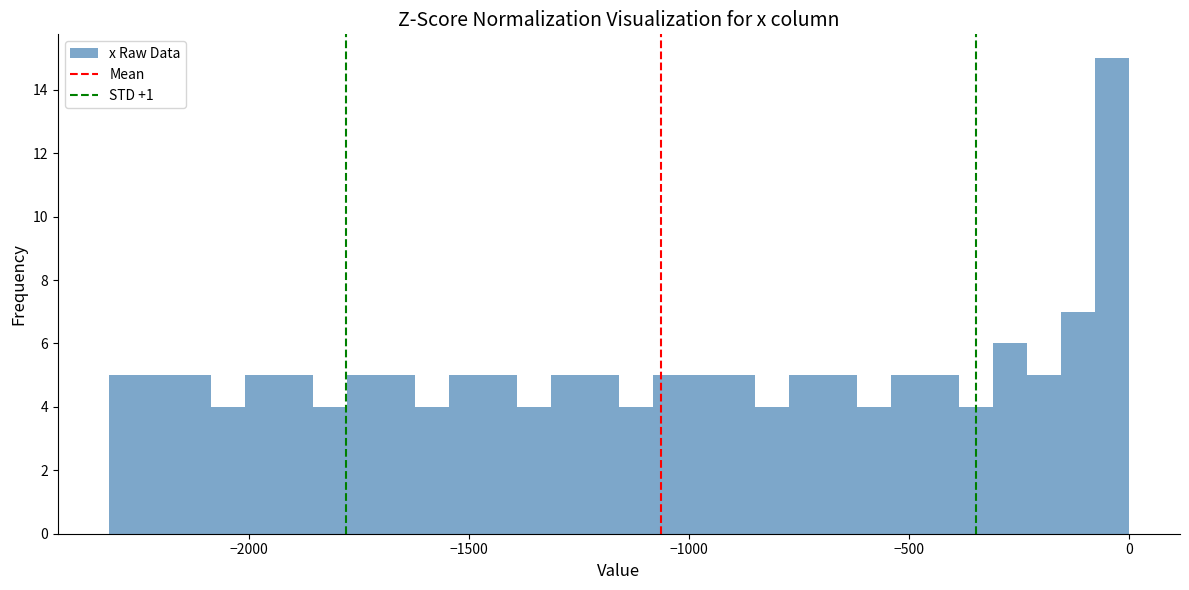

Around what value on the x-axis is the tallest bar? Give the approximate position of its centre, as read against the axis.

-50